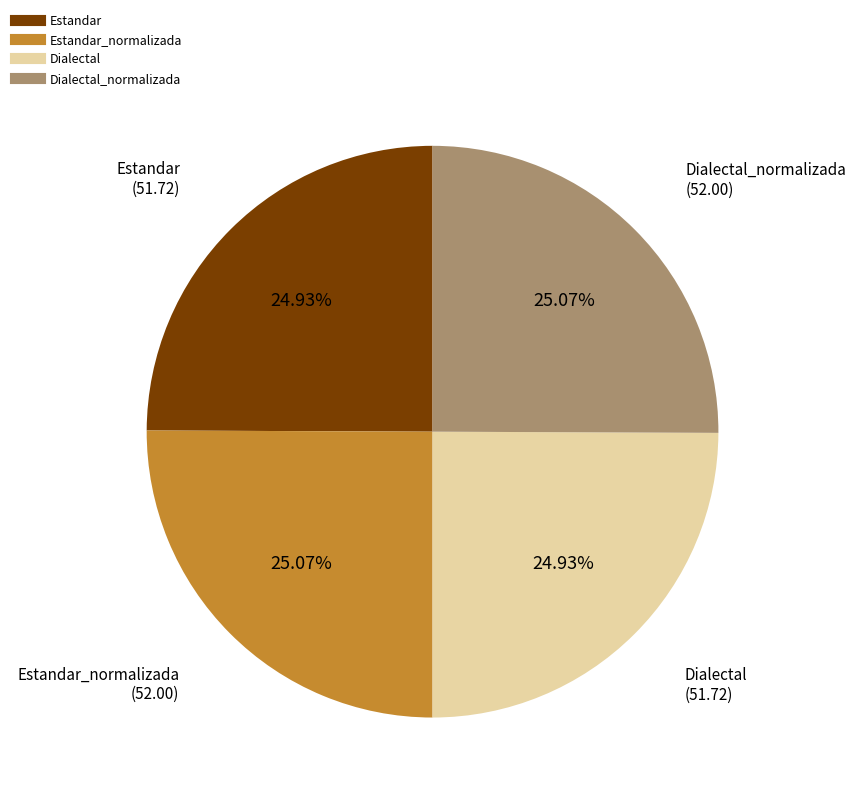

Does any single category account for the majority?

No